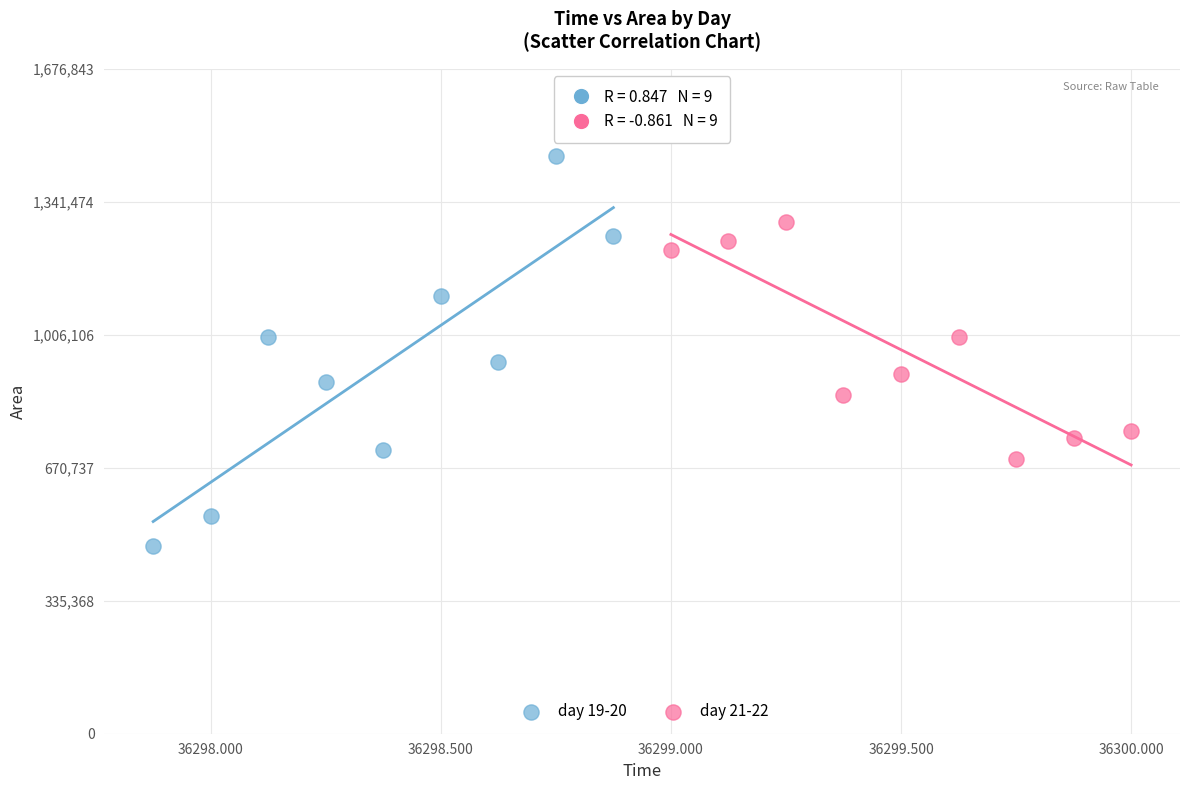

What are all the series names shown in the legend?

day 19-20, day 21-22